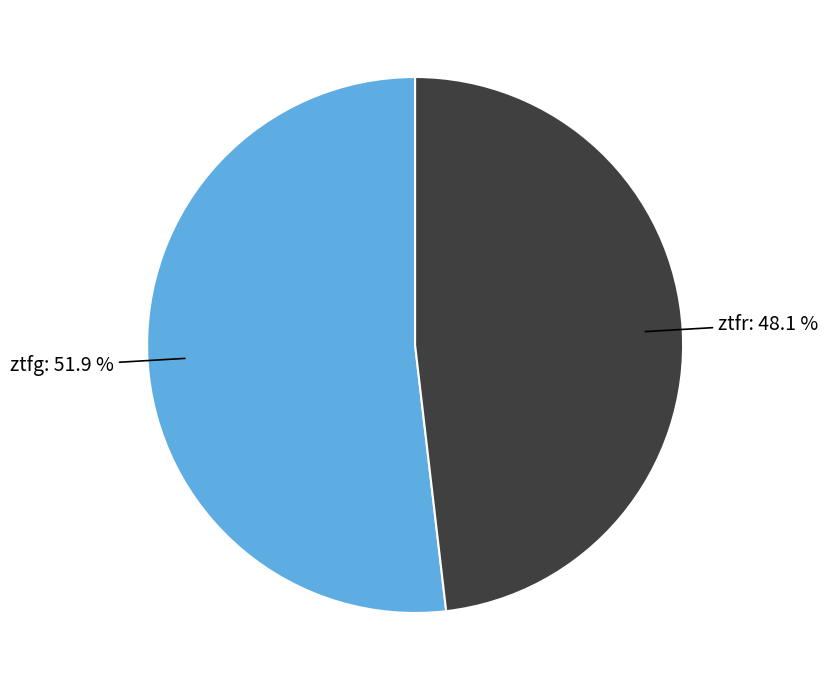

Which category has the smallest portion of the pie?

ztfr